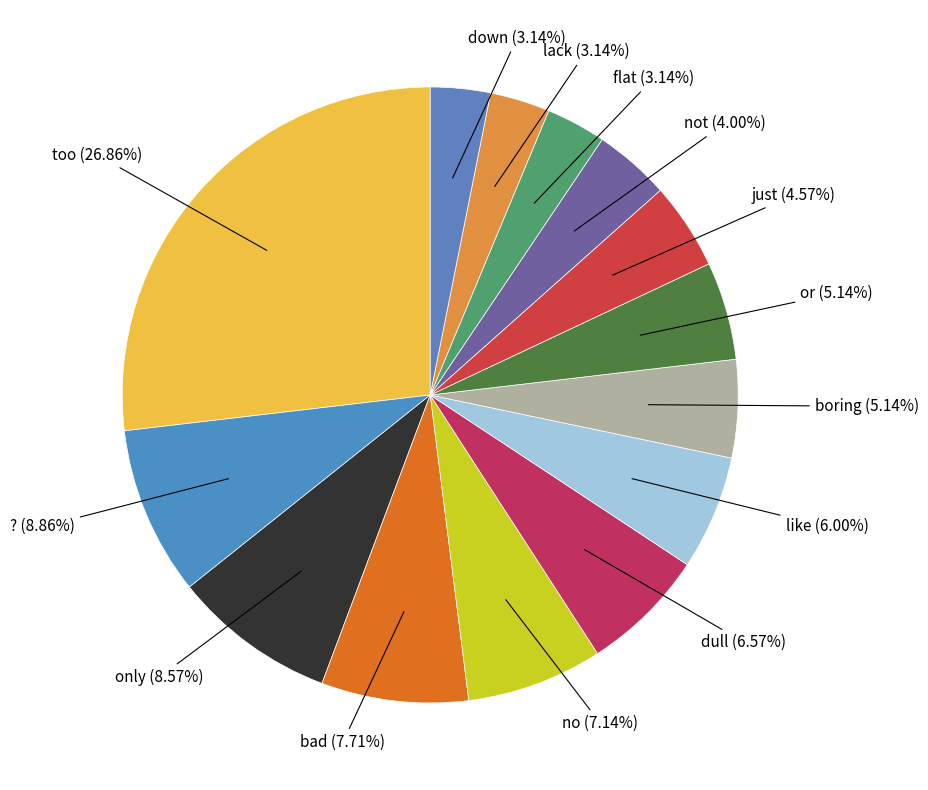

How many slices are in this pie chart?

14